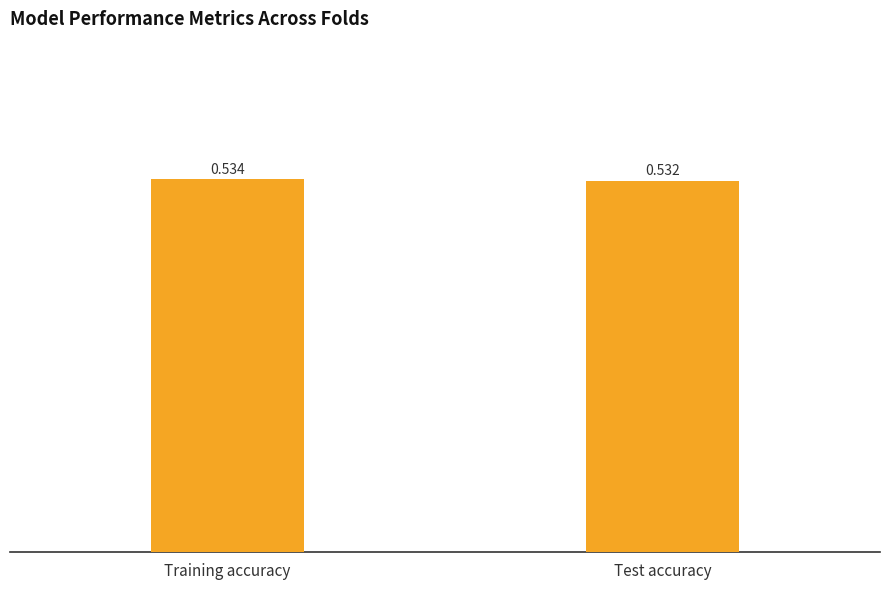

At which category does the chart reach its minimum across all series?

Test accuracy